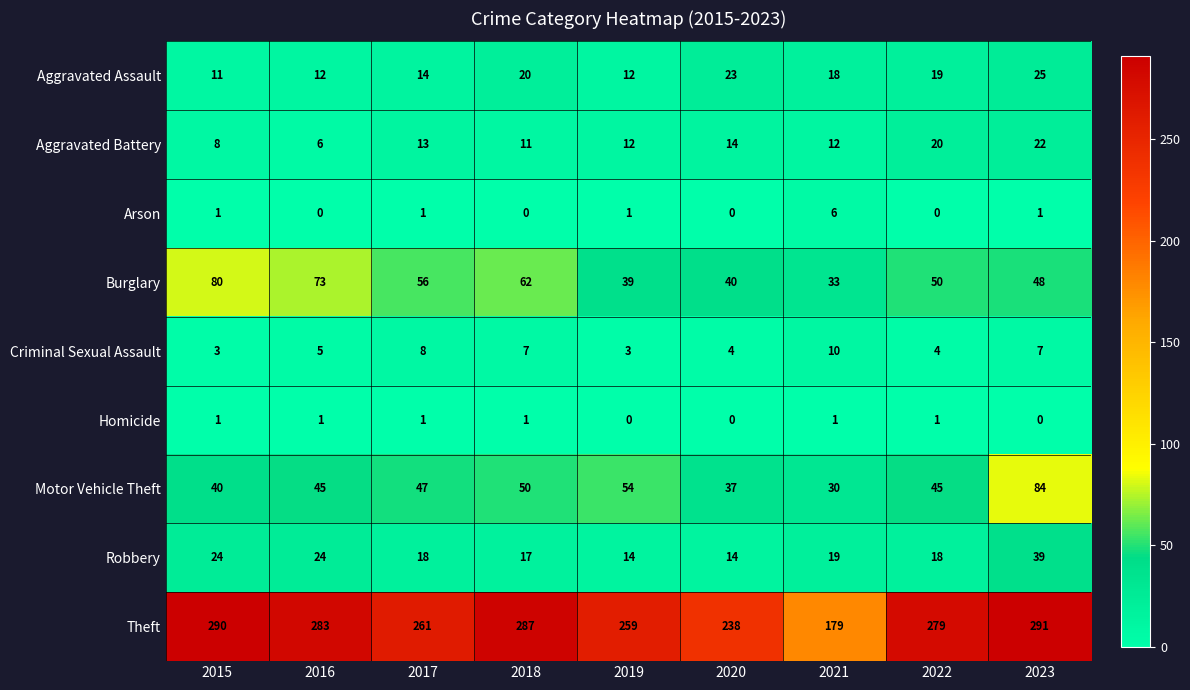

How many distinct data groups are displayed?

9